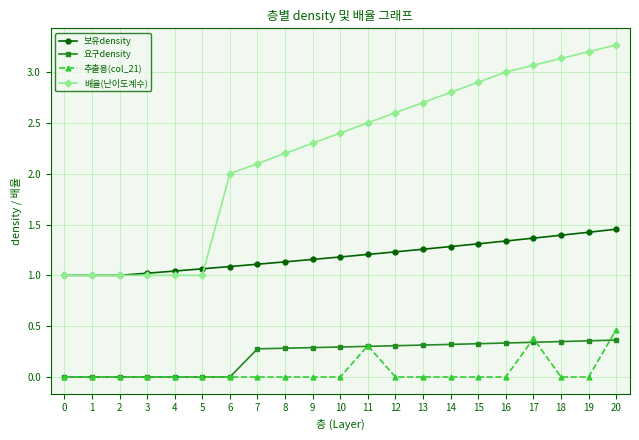

True or false: 배율(난이도계수) and 요구density cross at least once.

False